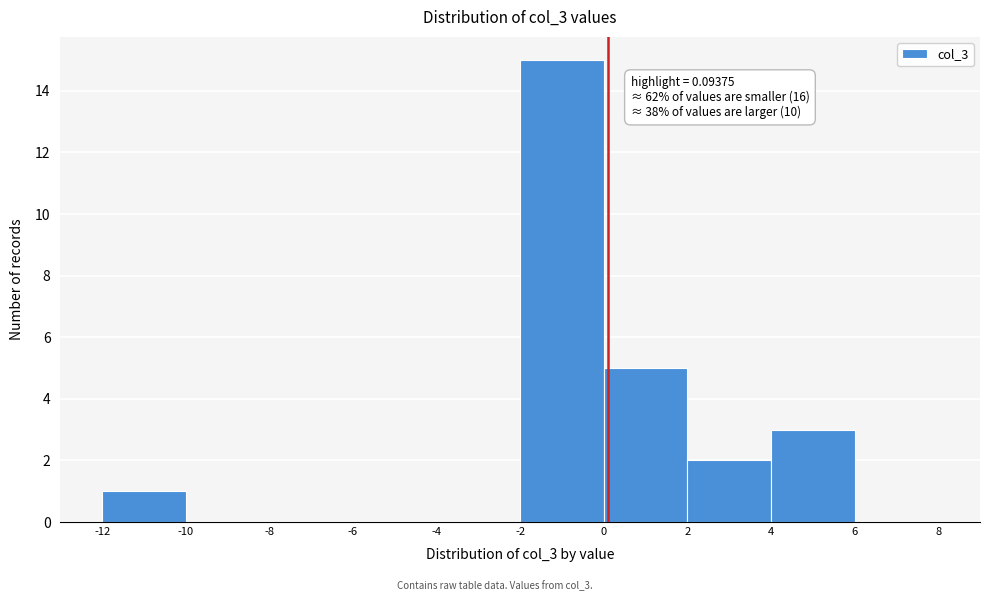

Over which range of the x-axis is the bar tallest?

-2 to 0